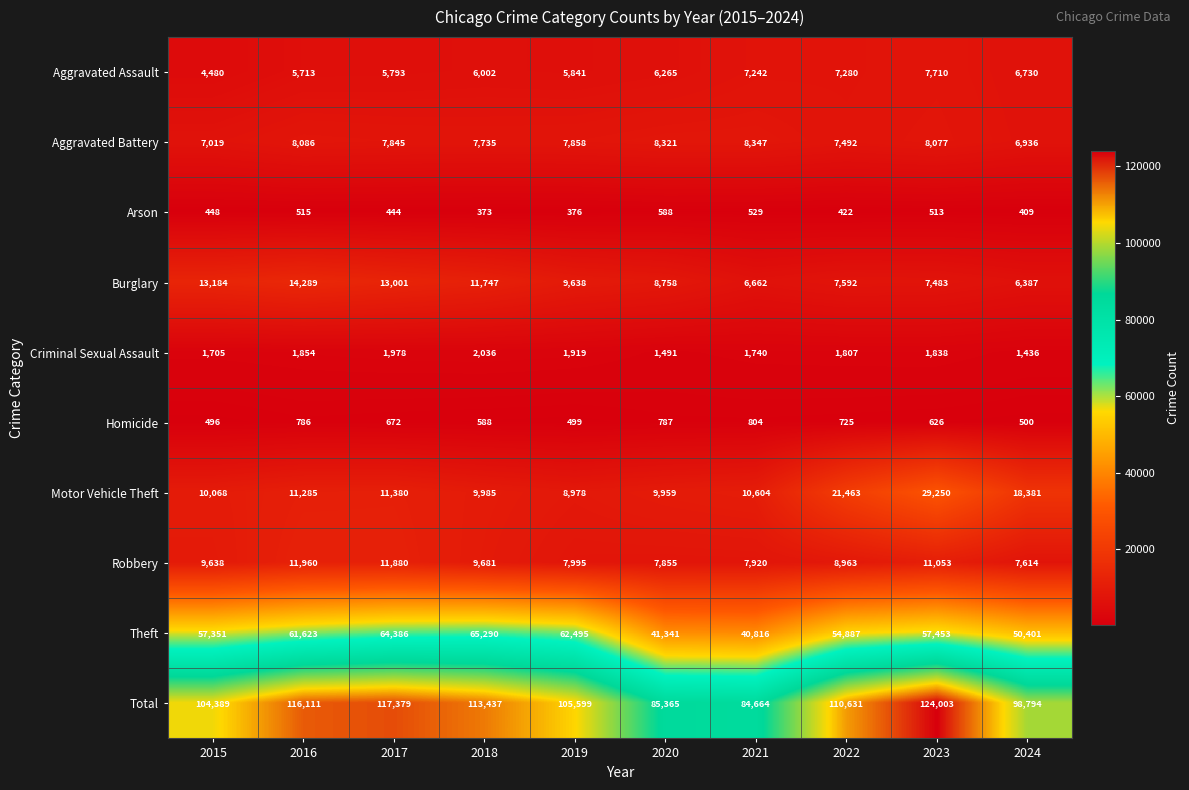

At which label does Total first exceed 110631?

2016